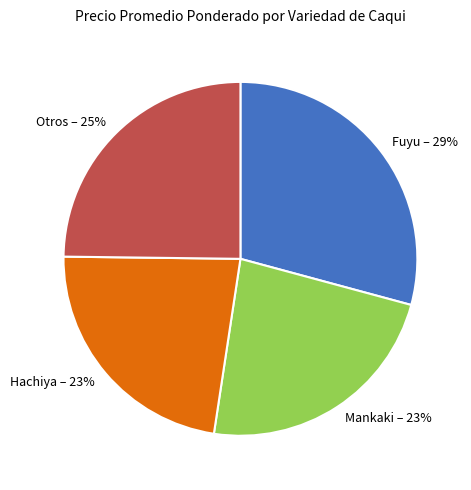

Does any single category account for the majority?

No